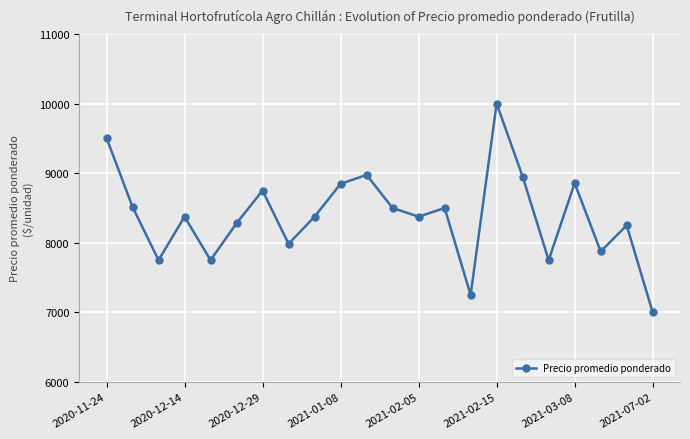

How many points are lower than both their immediate neighbors (excluding endpoints)?

7